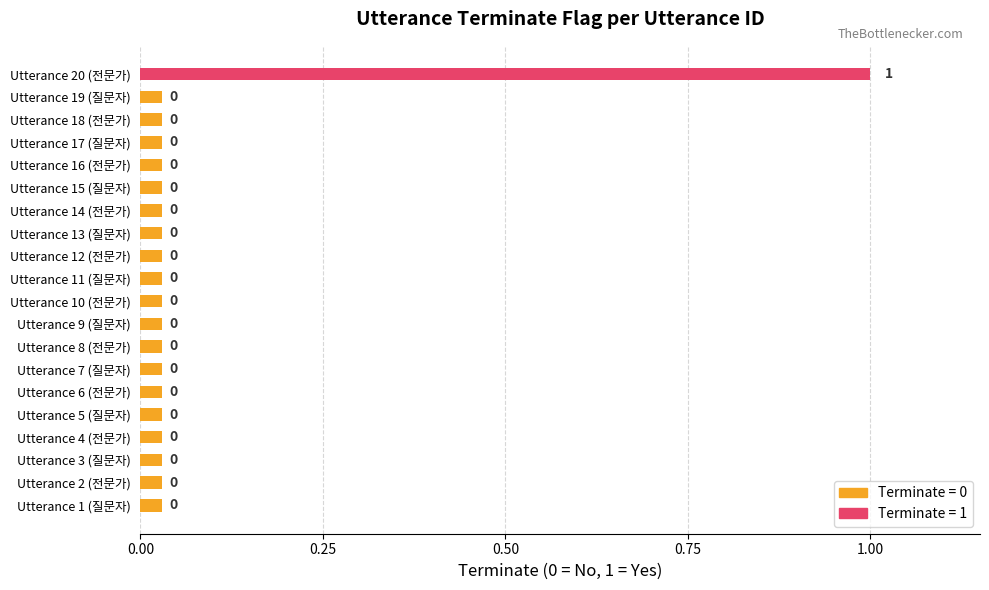

Which has a higher value, Utterance 6 (전문가) or Utterance 12 (전문가)?

Utterance 6 (전문가)